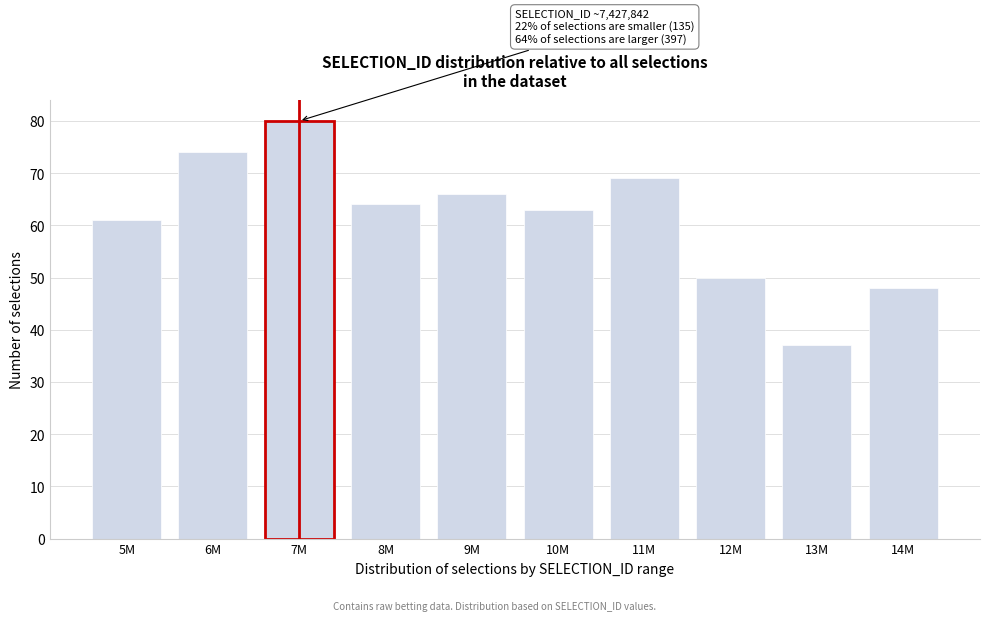

Reading left to right, extract all data points from this chart.

61	74	80	64	66	63	69	50	37	48